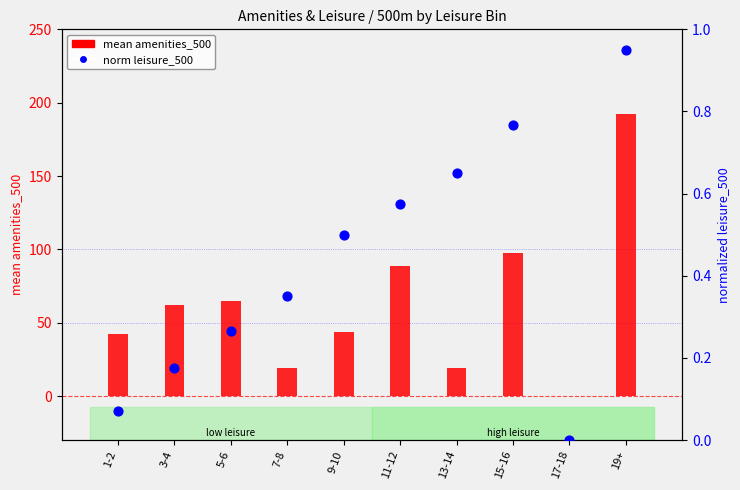

Which series has the largest total across all categories?

mean amenities_500